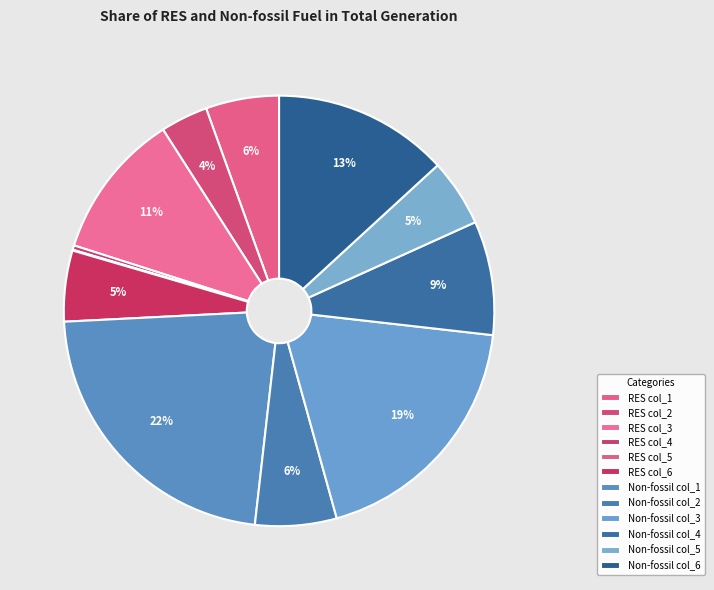

Is it true that RES col_1 is 6% of the pie?

True